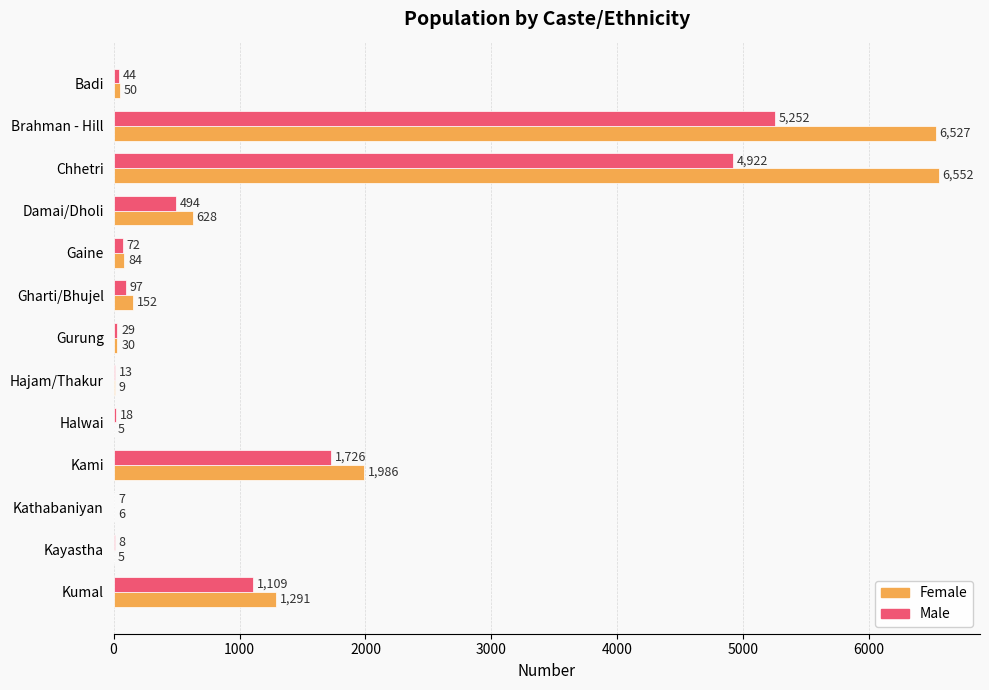

Read the Female value at Gharti/Bhujel, to the nearest 10.

150